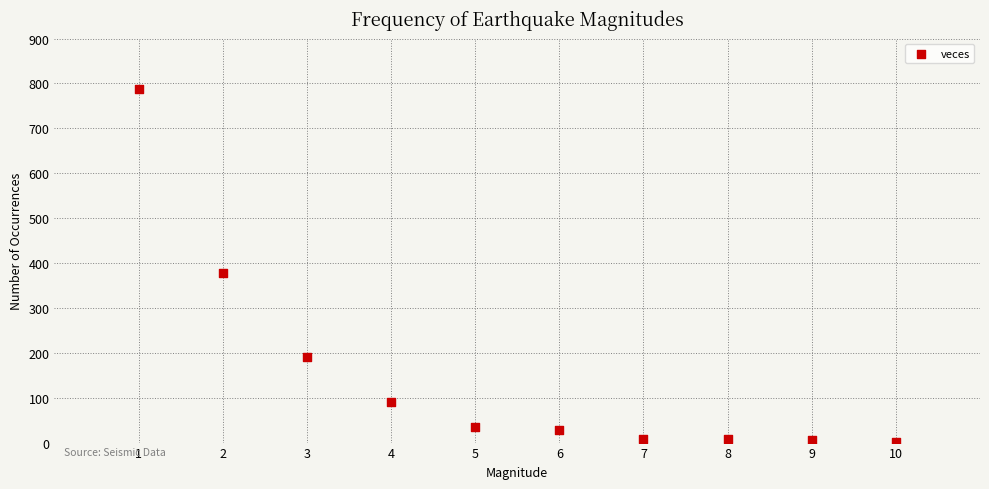

What is the average X value?

6